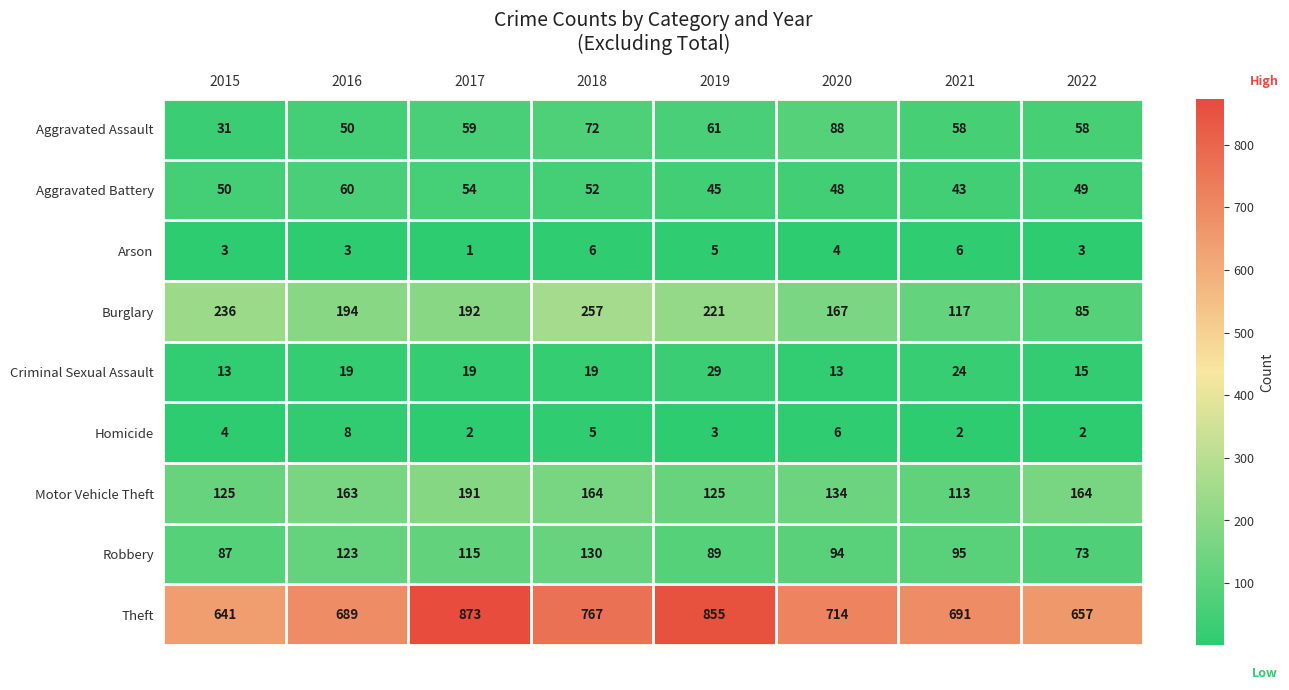

How many data points does each series have?

8